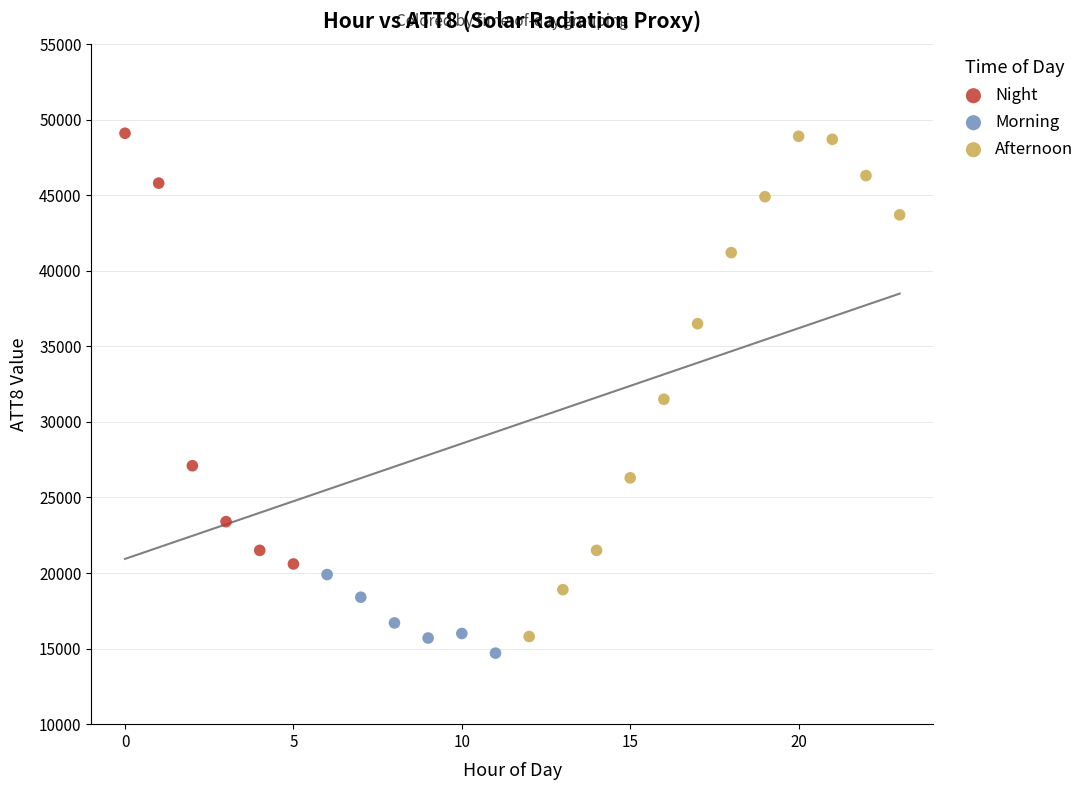

Which series has the widest spread of Y values?

Afternoon